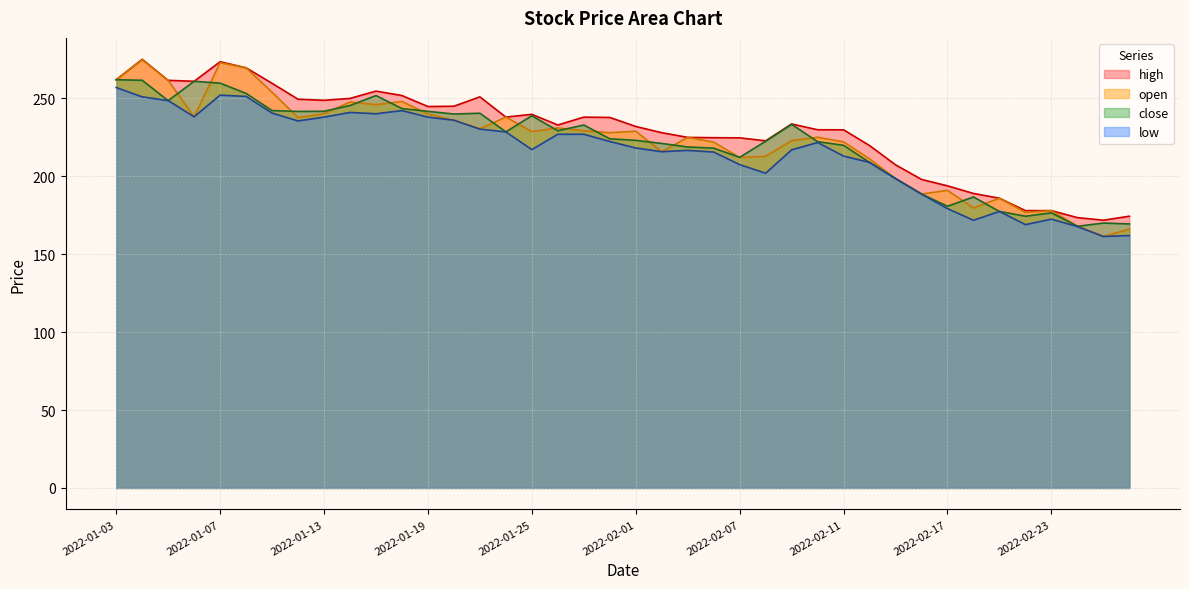

Reading left to right, list all the values displayed in this chart.

high: 262.0	275.1	261.6	261.0	273.6	269.6	259.7	249.5	248.8	250.0	254.7	251.8	244.8	245.0	251.0	238.0	239.8	232.9	238.0	237.8	232.0	228.0	225.0	224.8	224.7	222.8	233.6	229.9	229.8	219.8	207.4	198.0	193.9	189.0	185.9	178.0	178.0	173.5	171.8	174.4
open: 262.0	274.8	261.6	238.2	272.9	269.6	254.0	237.7	240.2	247.7	246.0	248.0	240.0	236.0	230.6	238.0	228.7	231.1	229.2	228.0	228.9	215.8	225.0	221.9	212.1	212.8	222.9	225.1	222.1	211.2	198.6	188.7	191.0	179.7	185.9	176.9	177.9	168.1	161.4	166.1
close: 262.0	261.6	248.6	261.0	259.8	253.2	242.2	241.7	241.8	245.4	251.8	243.5	241.7	240.0	240.5	228.6	238.9	229.2	232.9	224.1	223.1	221.1	218.8	218.1	212.2	222.5	233.3	222.2	219.9	208.9	198.6	188.7	180.8	186.8	177.4	174.4	176.6	167.9	170.0	169.4
low: 257.0	251.0	248.6	238.2	252.1	251.3	240.6	235.6	238.0	241.0	240.2	242.2	238.0	236.0	230.3	228.5	217.2	227.0	227.0	222.3	218.2	215.8	216.7	215.6	207.5	202.0	217.0	221.7	213.0	208.9	198.6	188.7	179.2	171.8	177.4	169.0	172.5	167.8	161.4	162.0